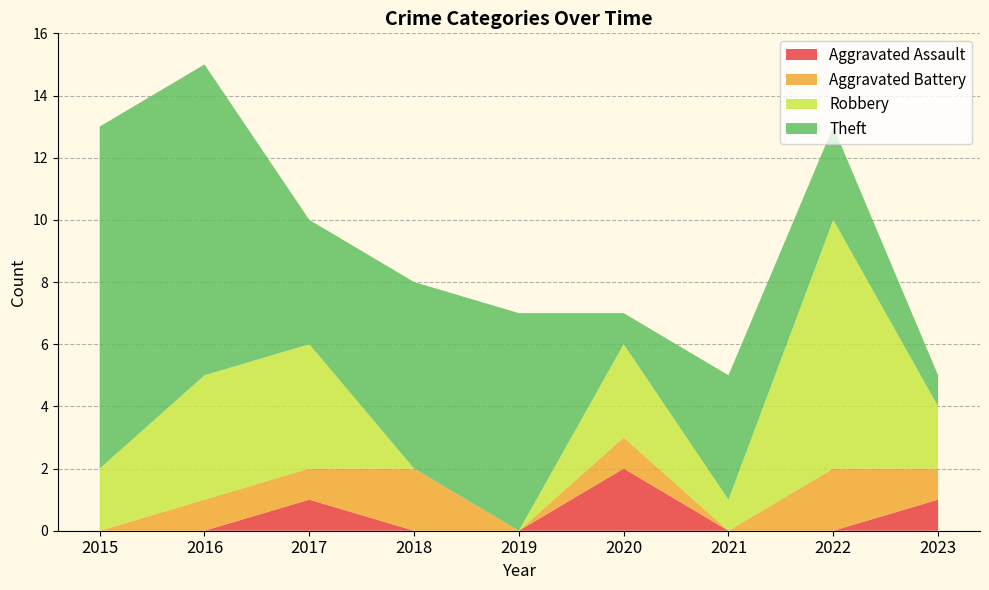

Reading left to right, list all the values displayed in this chart.

Aggravated Assault: 2015=0	2016=0	2017=1	2018=0	2019=0	2020=2	2021=0	2022=0	2023=1
Aggravated Battery: 2015=0	2016=1	2017=1	2018=2	2019=0	2020=1	2021=0	2022=2	2023=1
Robbery: 2015=2	2016=4	2017=4	2018=0	2019=0	2020=3	2021=1	2022=8	2023=2
Theft: 2015=11	2016=10	2017=4	2018=6	2019=7	2020=1	2021=4	2022=3	2023=1